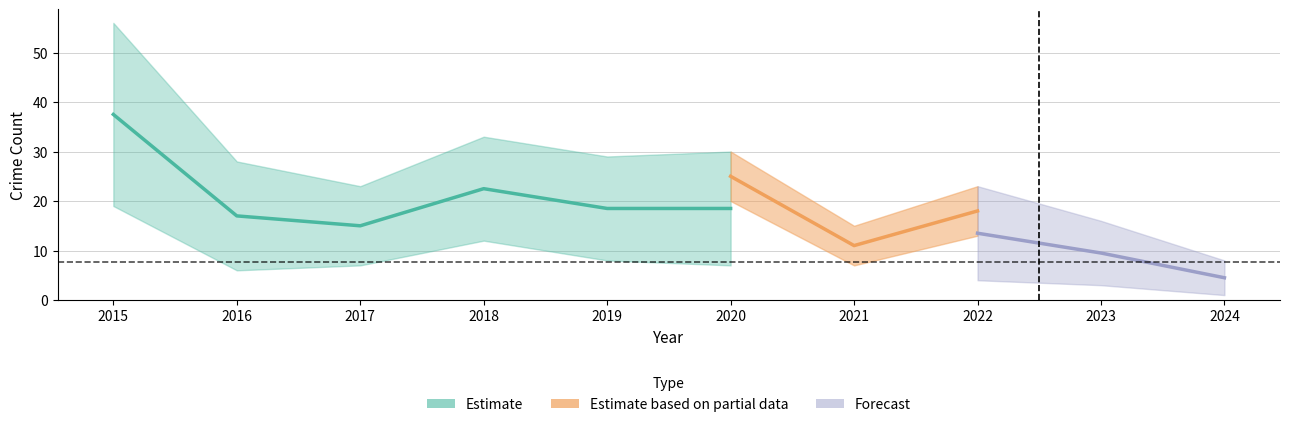

How many data points does each series have?

10